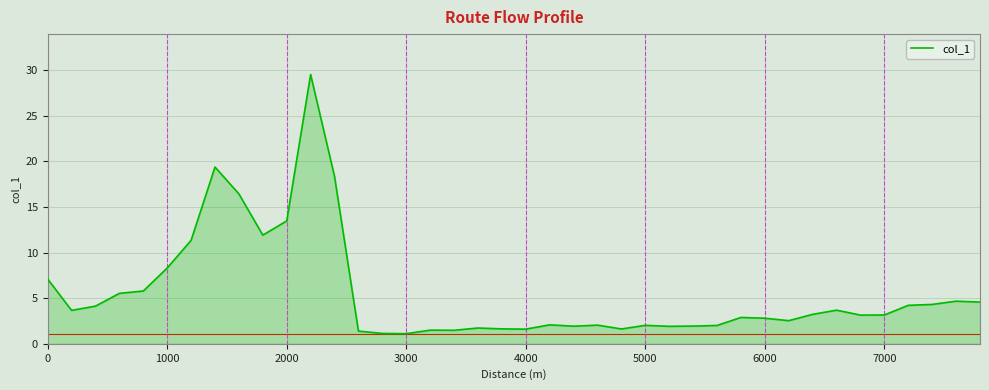

What is the smallest value displayed?

1.1